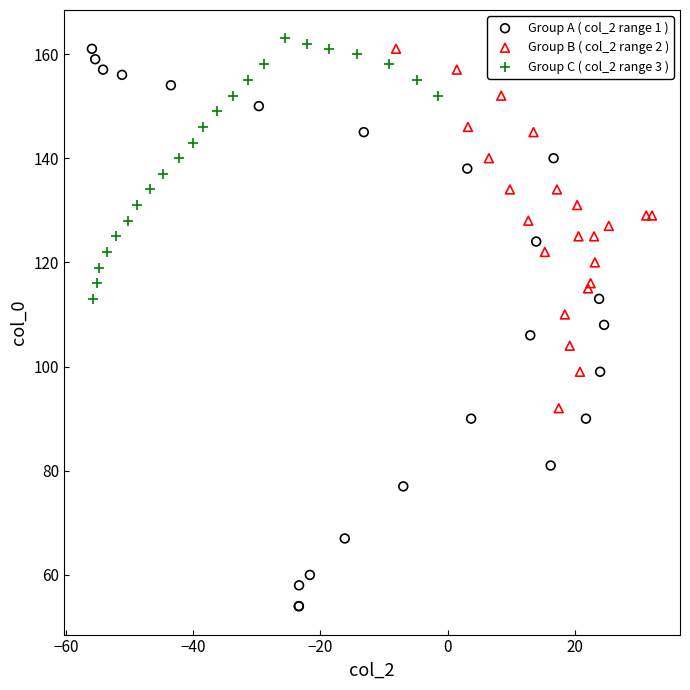

Which series reaches the minimum Y coordinate?

Group A ( col_2 range 1 )